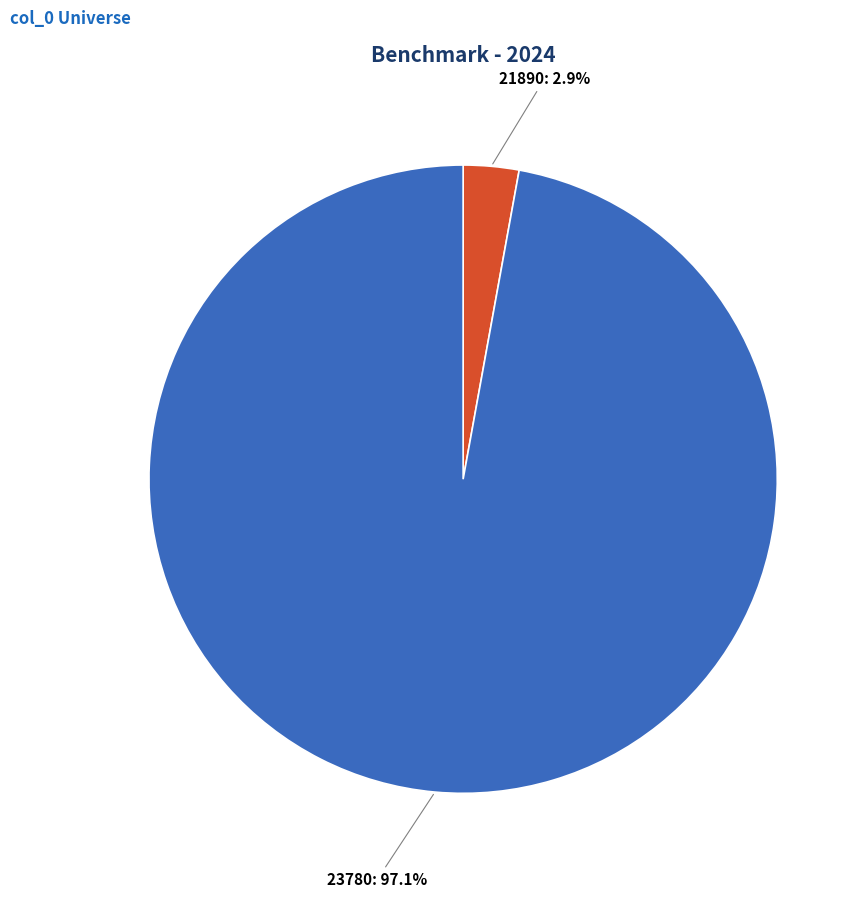

Is there a majority slice in this chart?

Yes